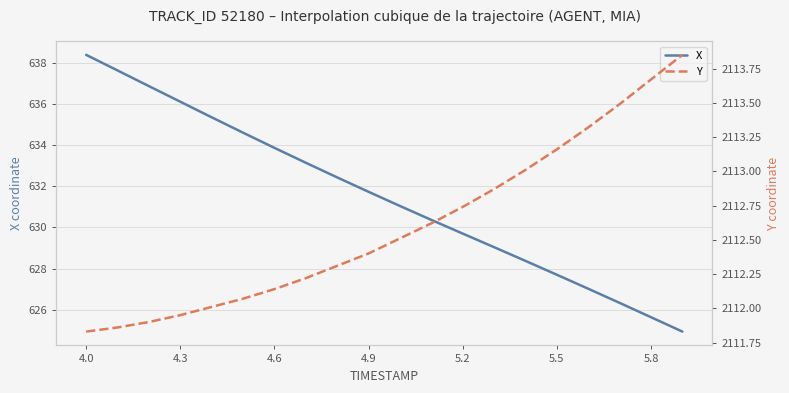

What is the maximum value for X?

638.4